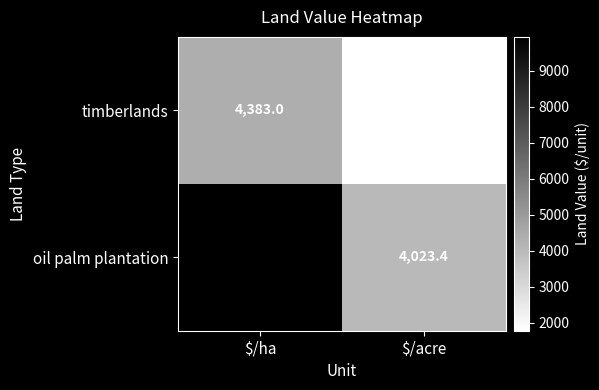

Between $/ha and $/acre, which series saw the biggest shift?

oil palm plantation